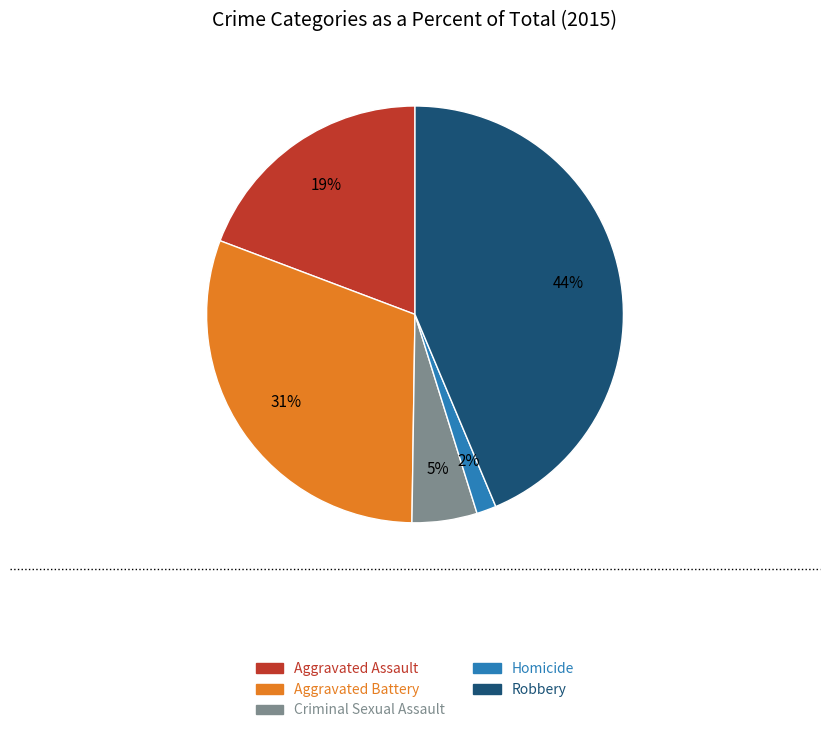

To the nearest percent, what portion does Robbery represent?

44%